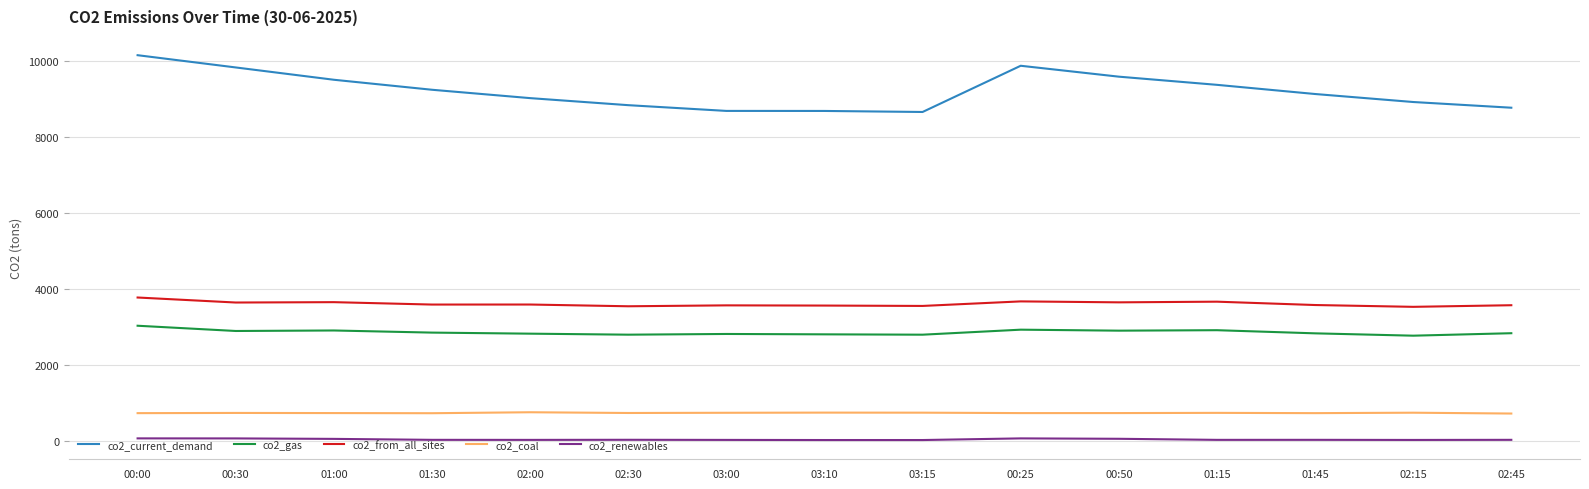

Is the value of co2_renewables at 01:15 greater than the value of co2_from_all_sites at 03:10?

No